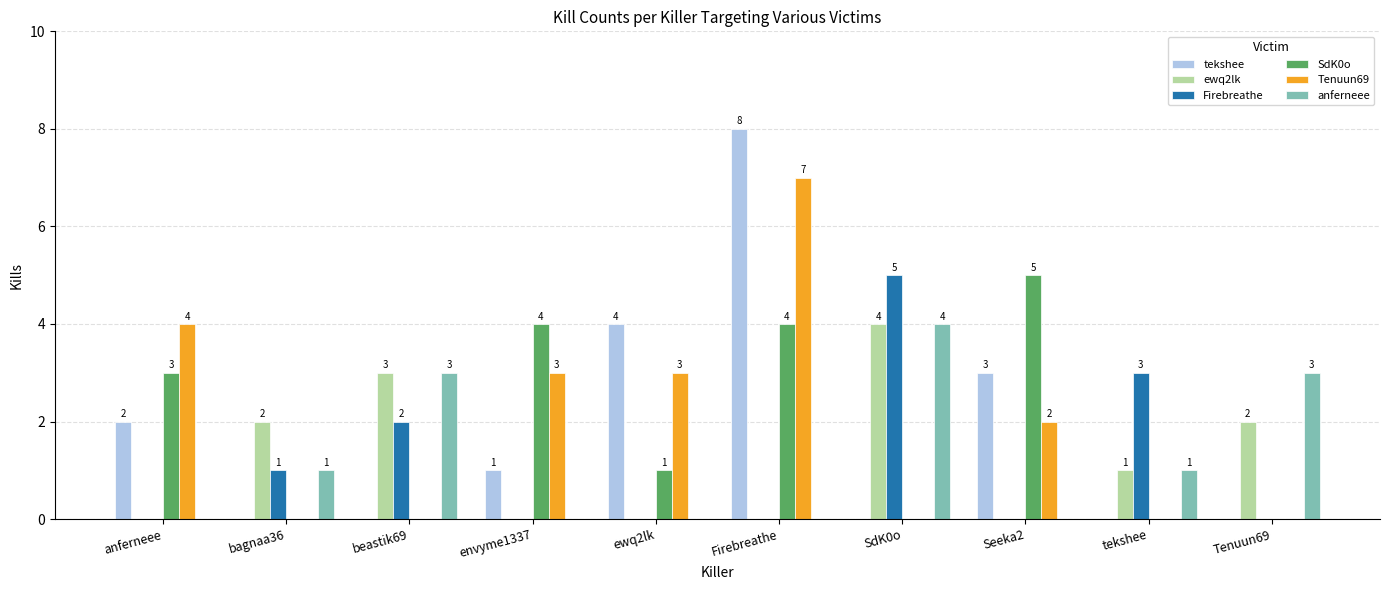

Which series has the widest spread of values?

tekshee